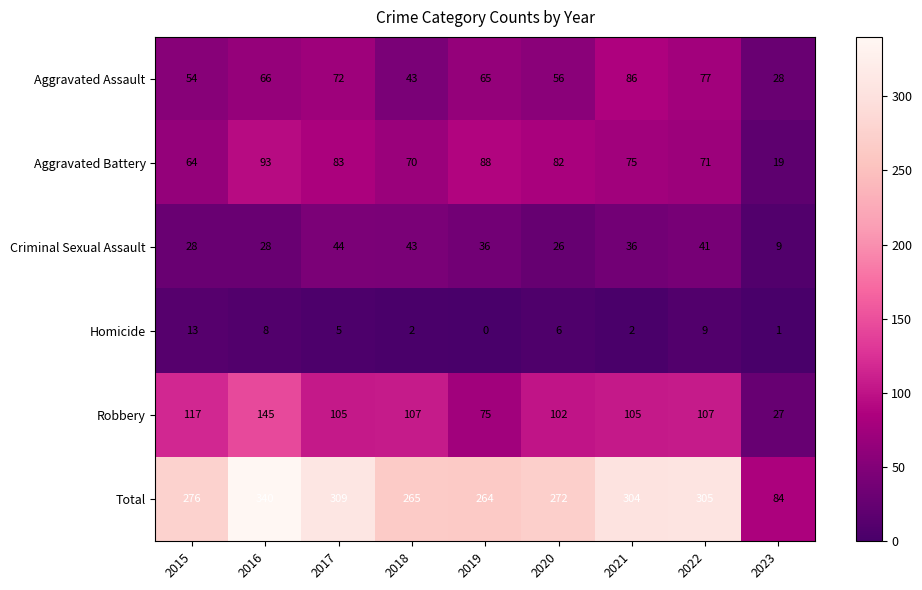

What is the difference between the highest and lowest values at 2021?

302